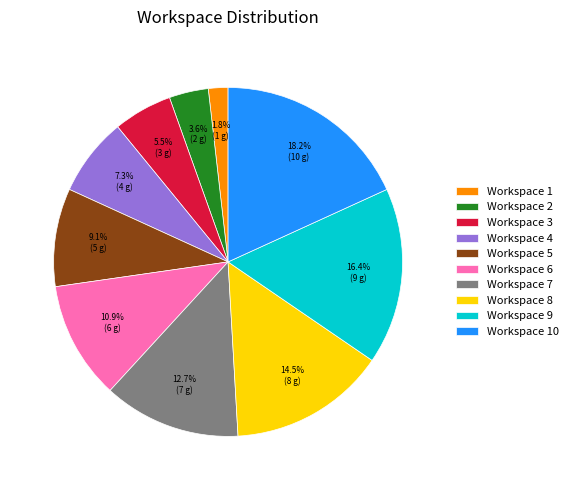

Approximately how many times larger is the value at Workspace 4 compared to Workspace 9?

0.4